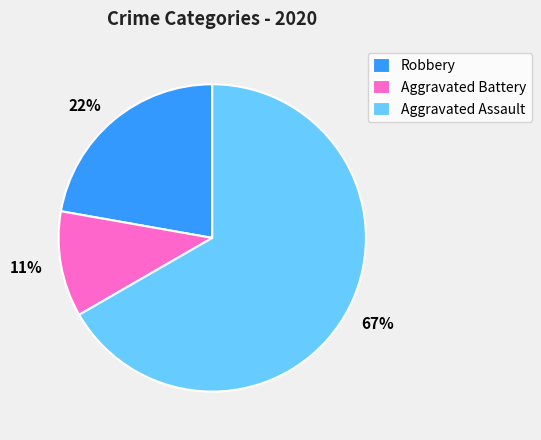

Does Aggravated Assault account for over 50% of the chart?

Yes